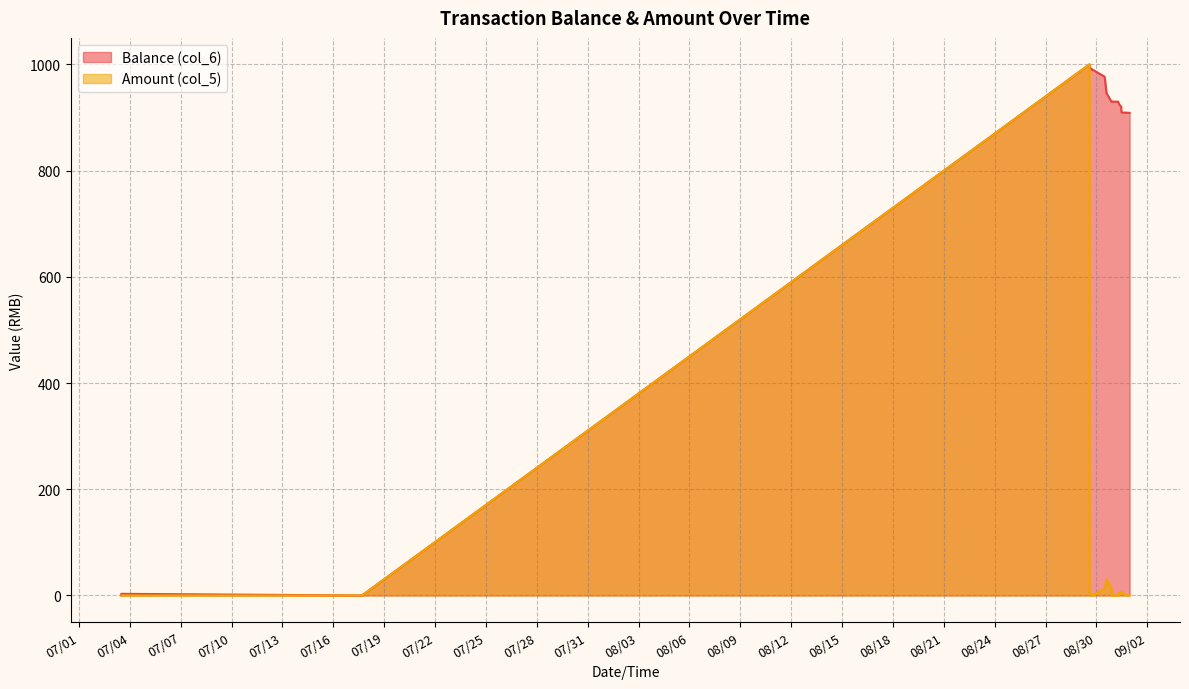

Rank the series by their maximum value, from lowest to highest.

Balance (col_6), Amount (col_5)